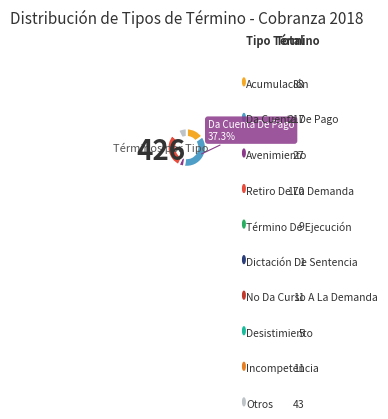

Does any single category account for the majority?

No